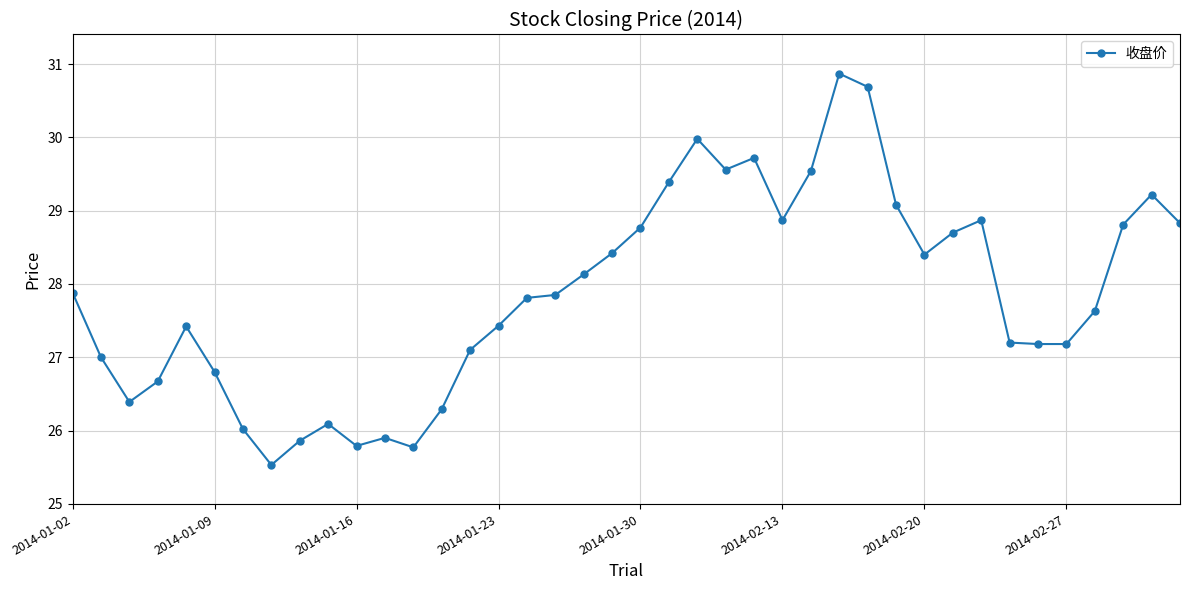

What is the sum of all values?

1114.6